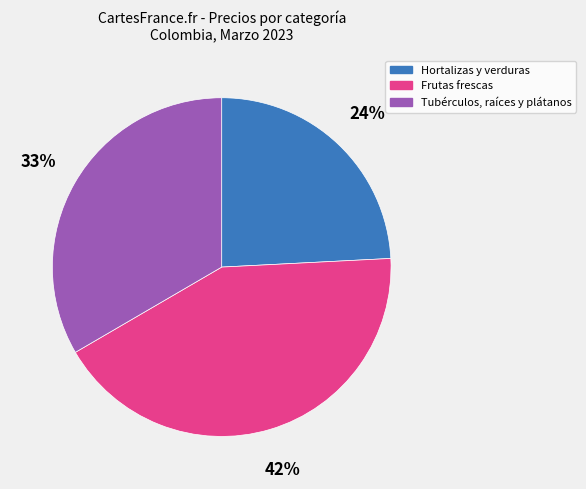

How many slices are in this pie chart?

3